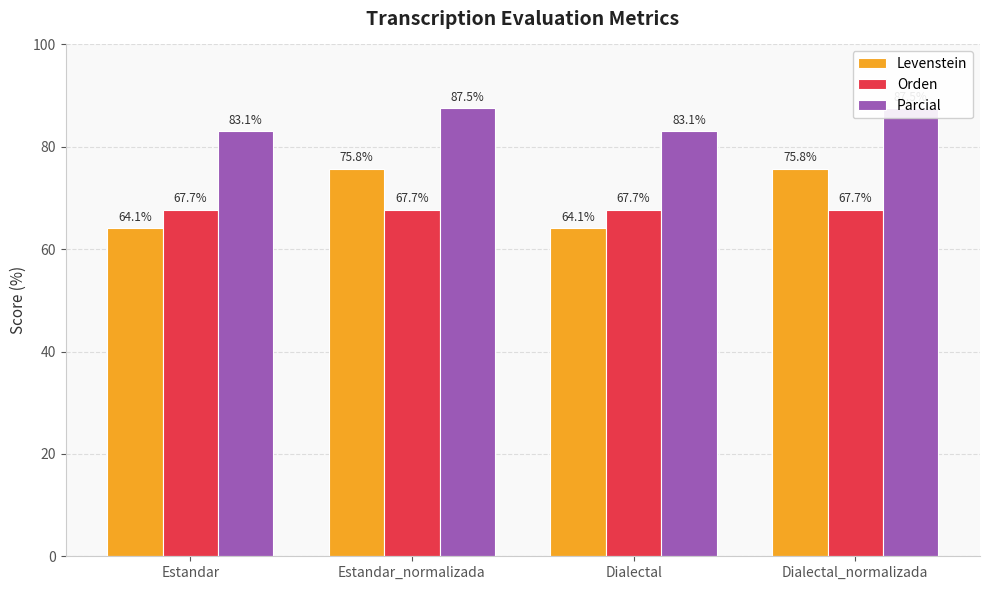

Is it true that Parcial equals 140.1 at Dialectal_normalizada?

False